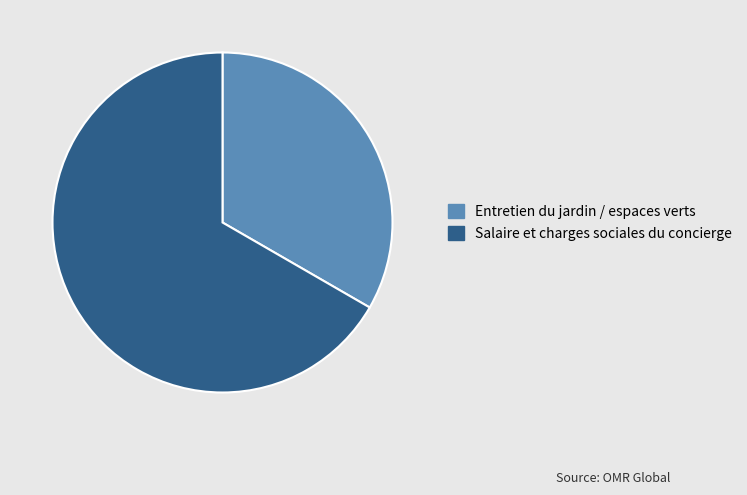

How many slices are in this pie chart?

2